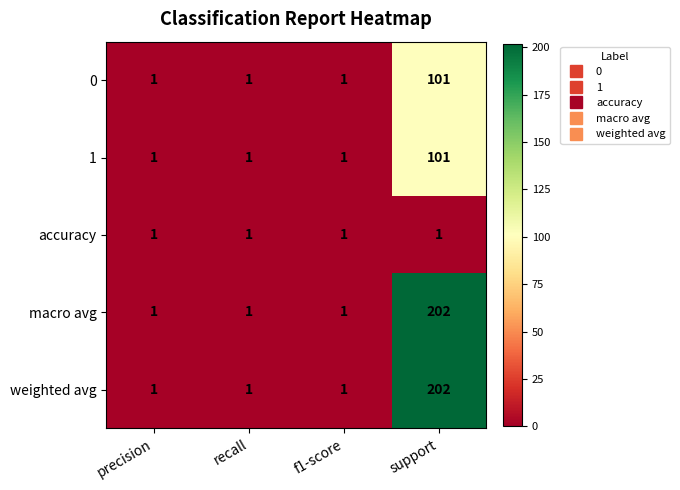

What is the sum of all weighted avg values?

205